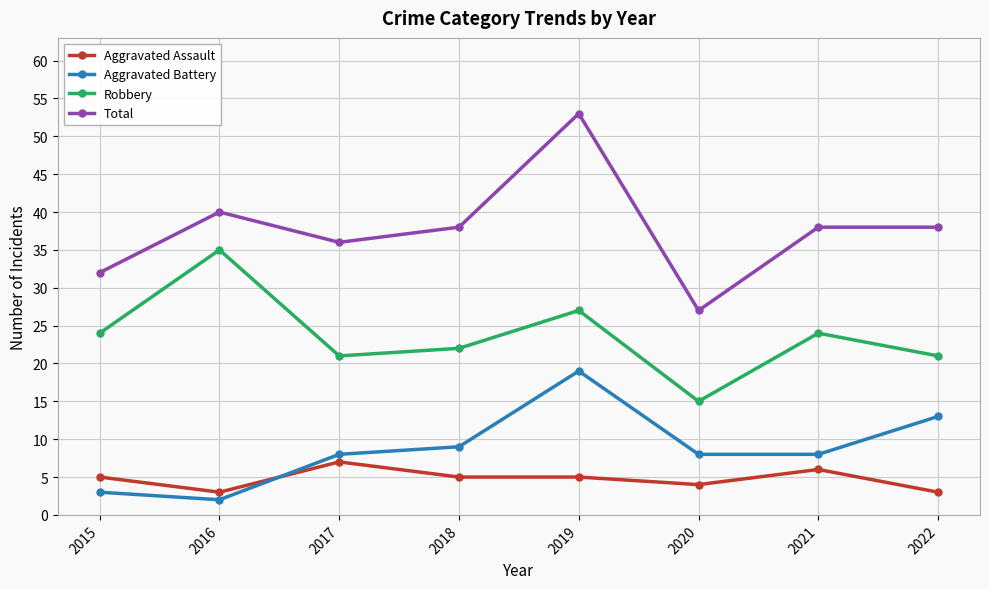

What is the sum of the Aggravated Battery values at 2021 and 2017?

16